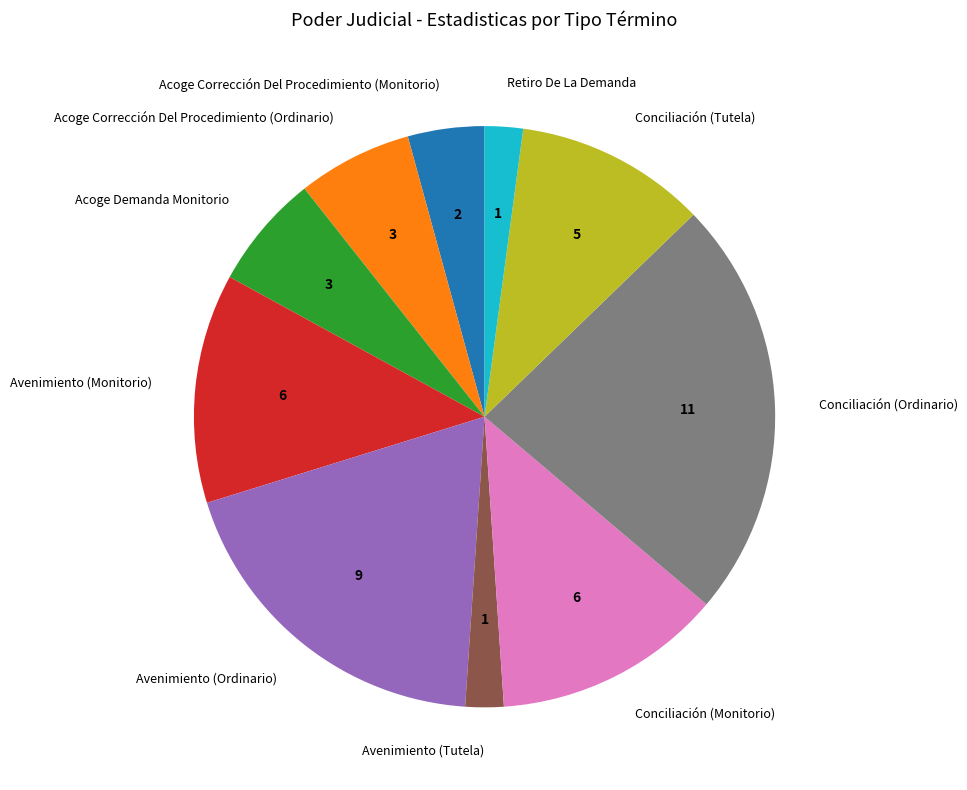

Which category has the biggest portion of the pie?

Conciliación (Ordinario)